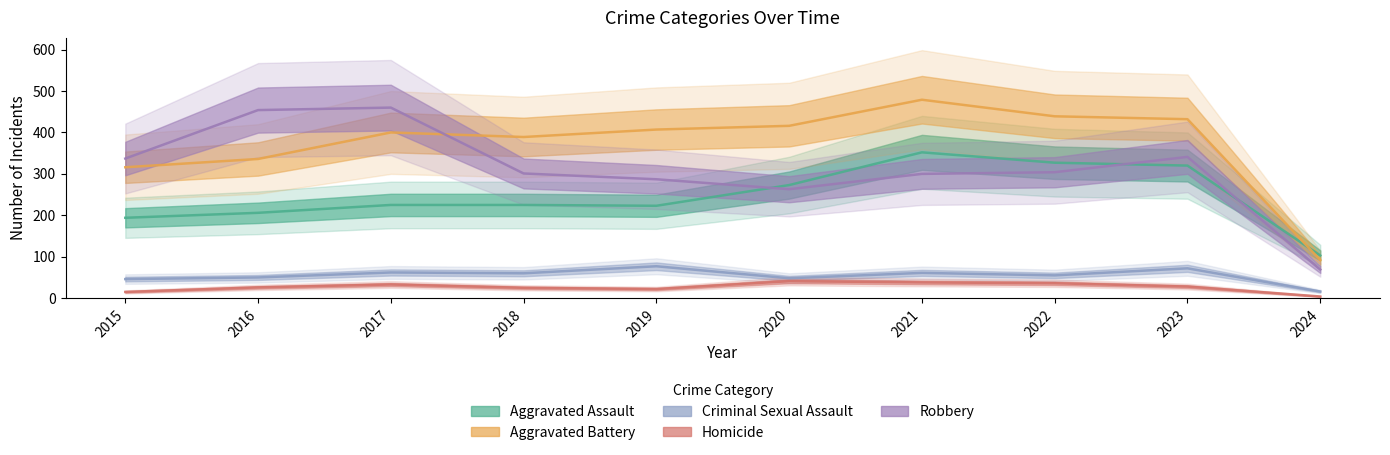

Where is the first local minimum for Aggravated Assault?

2019